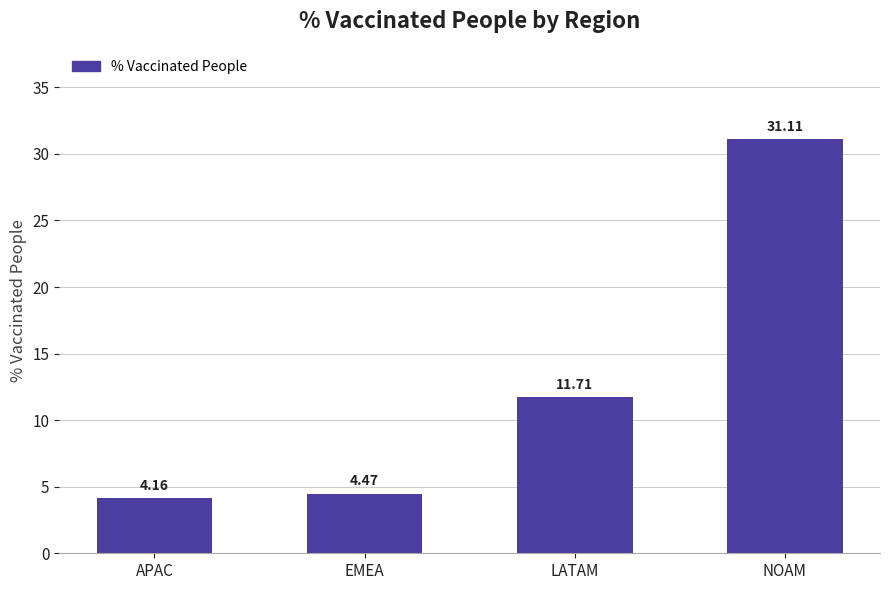

At which category does the chart reach its peak across all series?

NOAM